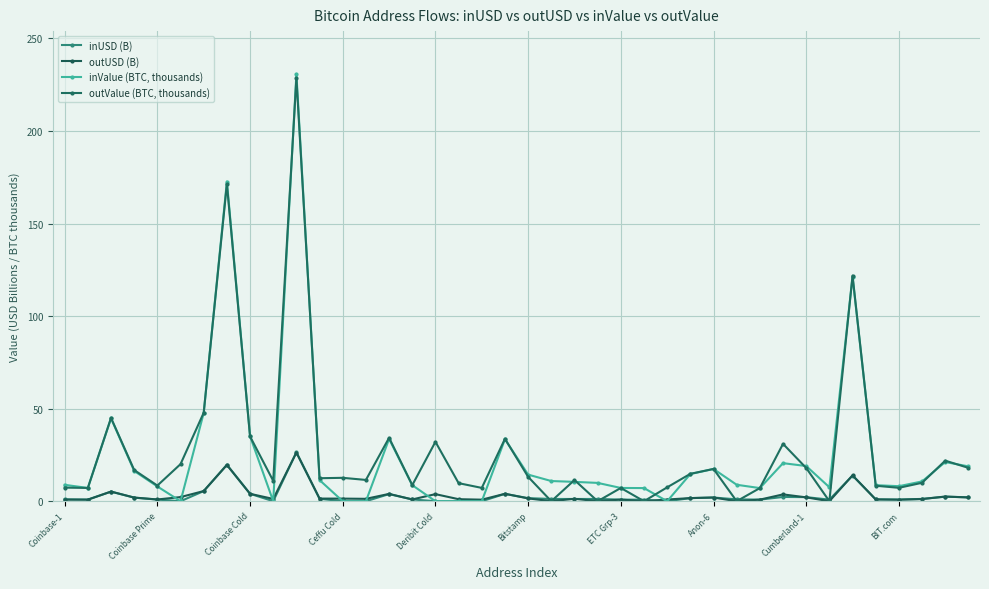

After their last crossing, which series has the higher values: inValue (BTC, thousands) or outUSD (B)?

inValue (BTC, thousands)